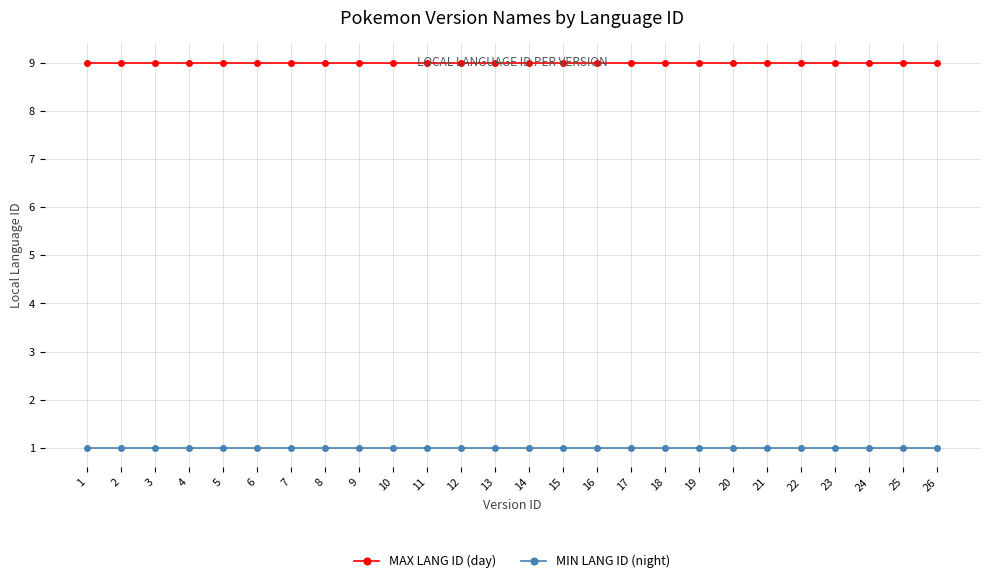

What are all the series names shown in the legend?

MAX LANG ID (day), MIN LANG ID (night)